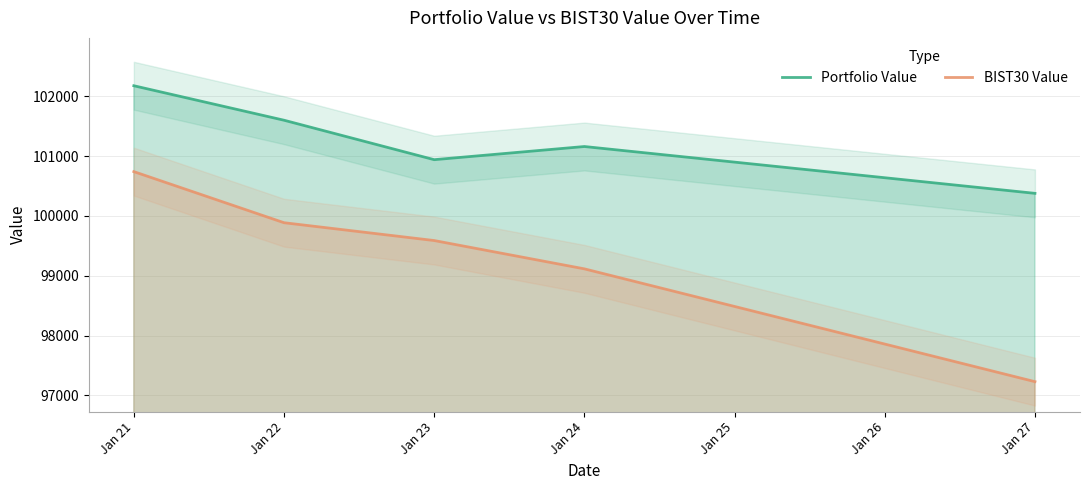

What is the maximum value shown in the chart?

102176.6